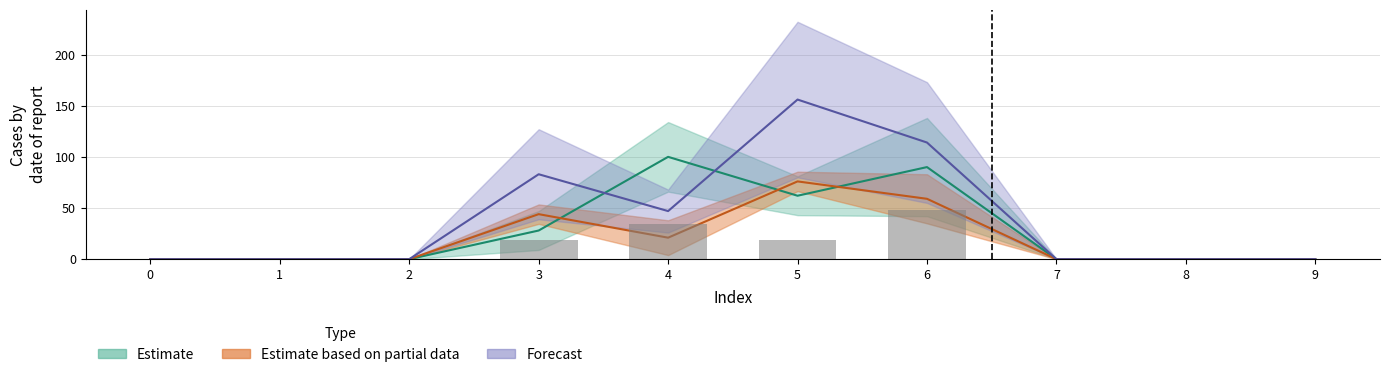

Reading right to left, what are all the values shown in this chart?

1: 0	0	0	90	62	100	28	0	0	0
2: 0	0	0	48	19	34	19	0	0	0
3: 0	0	0	59	76	21	44	0	0	0
4: 0	0	0	114	156	47	83	0	0	0